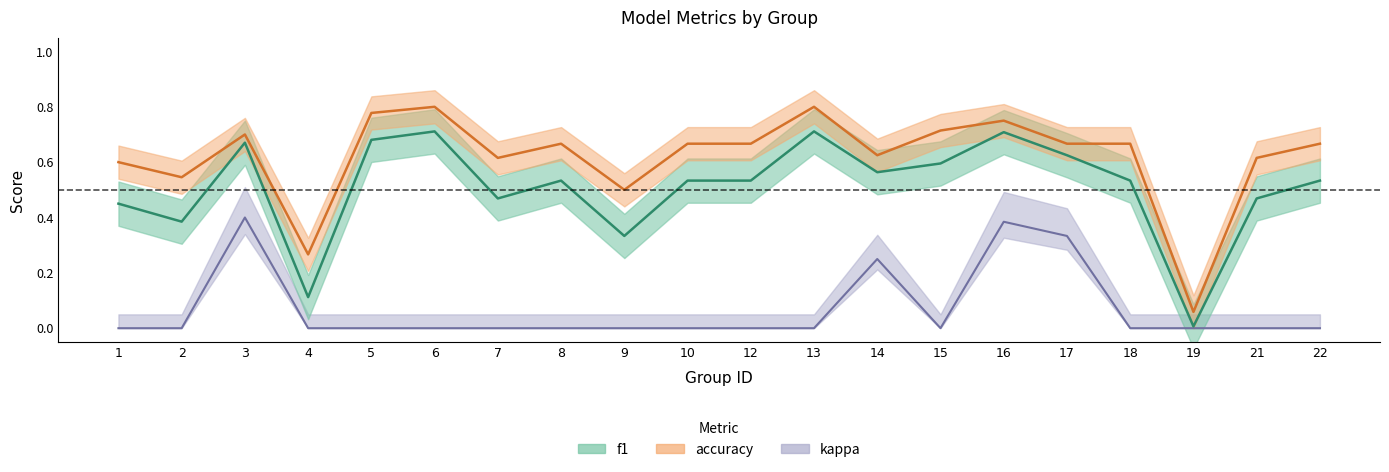

At which category does accuracy reach its first local peak?

3